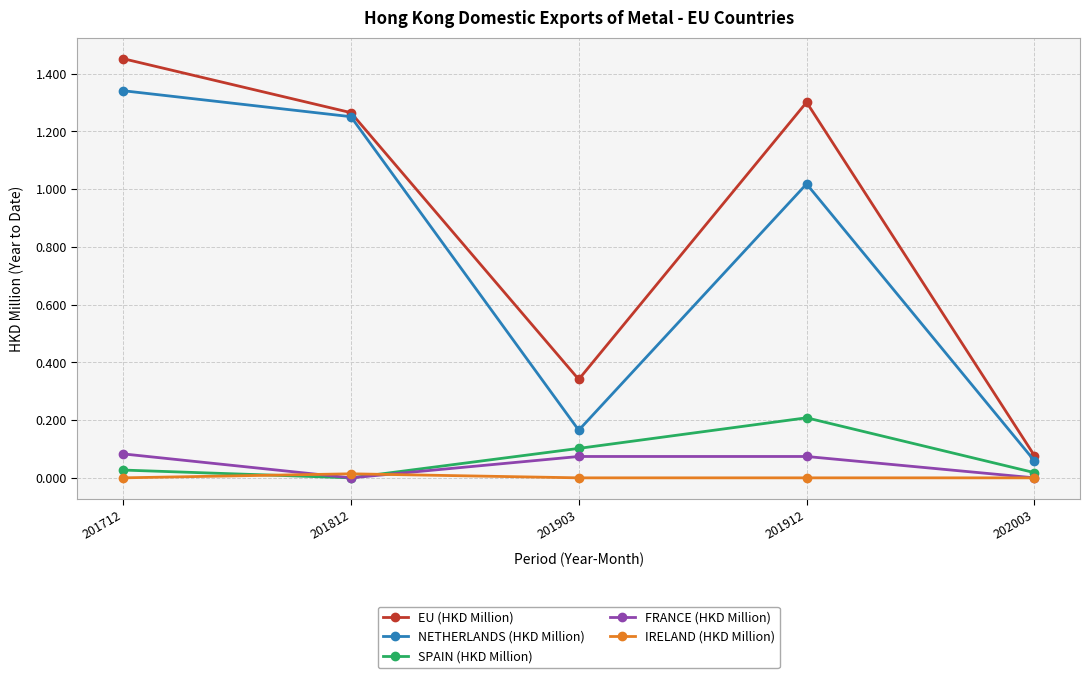

Is it true that EU (HKD Million) equals 0.0 at 202003?

False